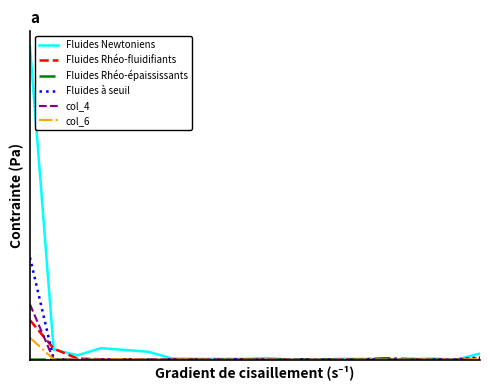

Is this an area chart (filled region under the line)?

No